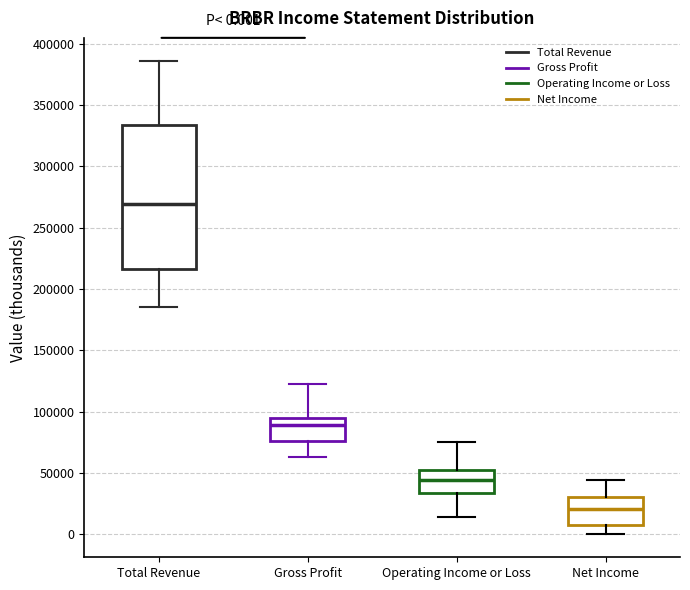

Which box is the tallest, from its lower edge to its upper edge?

Total Revenue